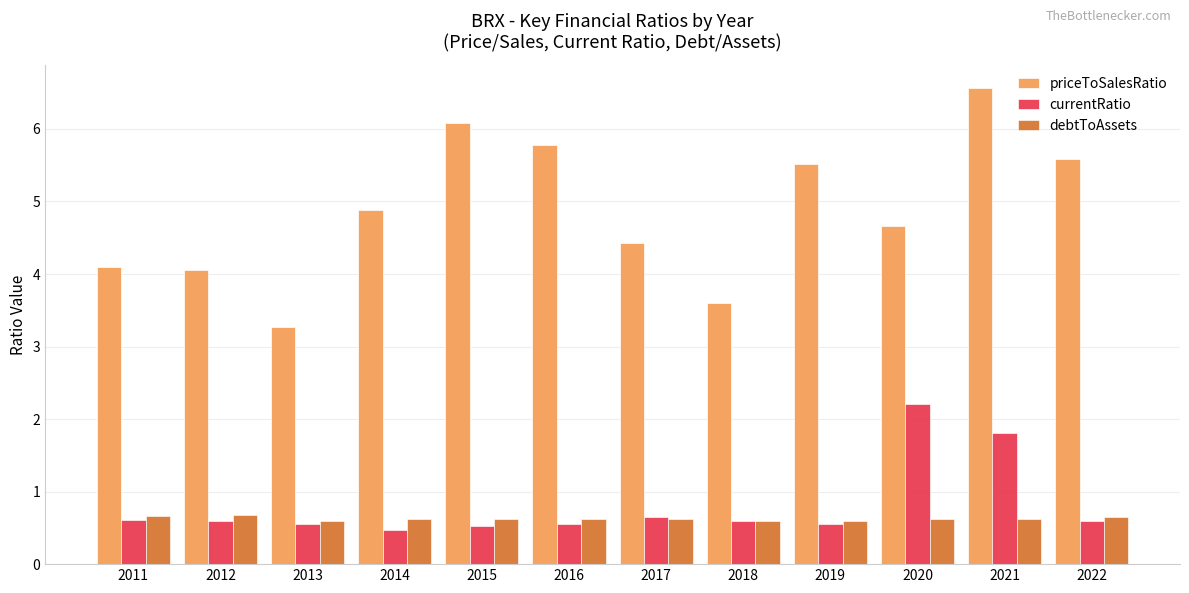

What is the minimum value shown in the chart?

0.5